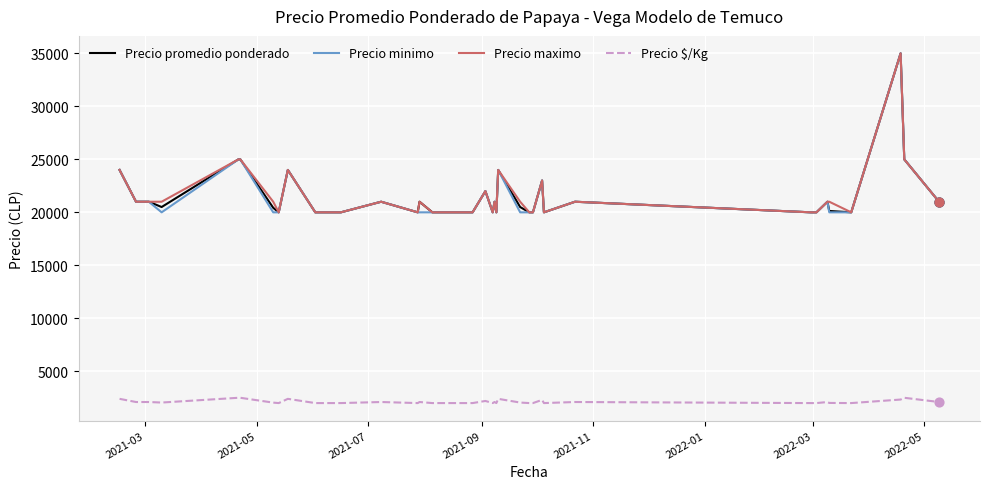

What is the highest value of the Precio maximo series?

35000